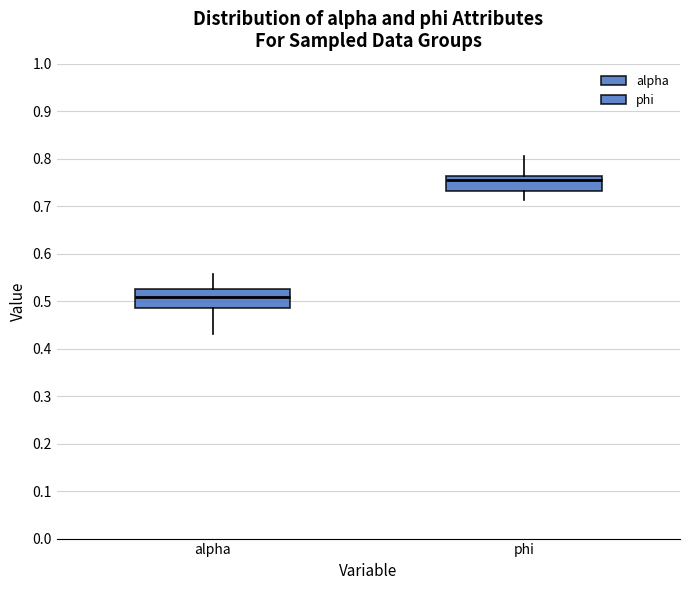

Reading left to right, read every box against the y-axis: the position of its median line, the range the box covers, and the ends of its whiskers. The values are not printed on the chart, so give them approximately, as read against the axis.

alpha: median 0.51, box 0.49 to 0.52, whiskers 0.43 to 0.56
phi: median 0.75, box 0.73 to 0.76, whiskers 0.71 to 0.81